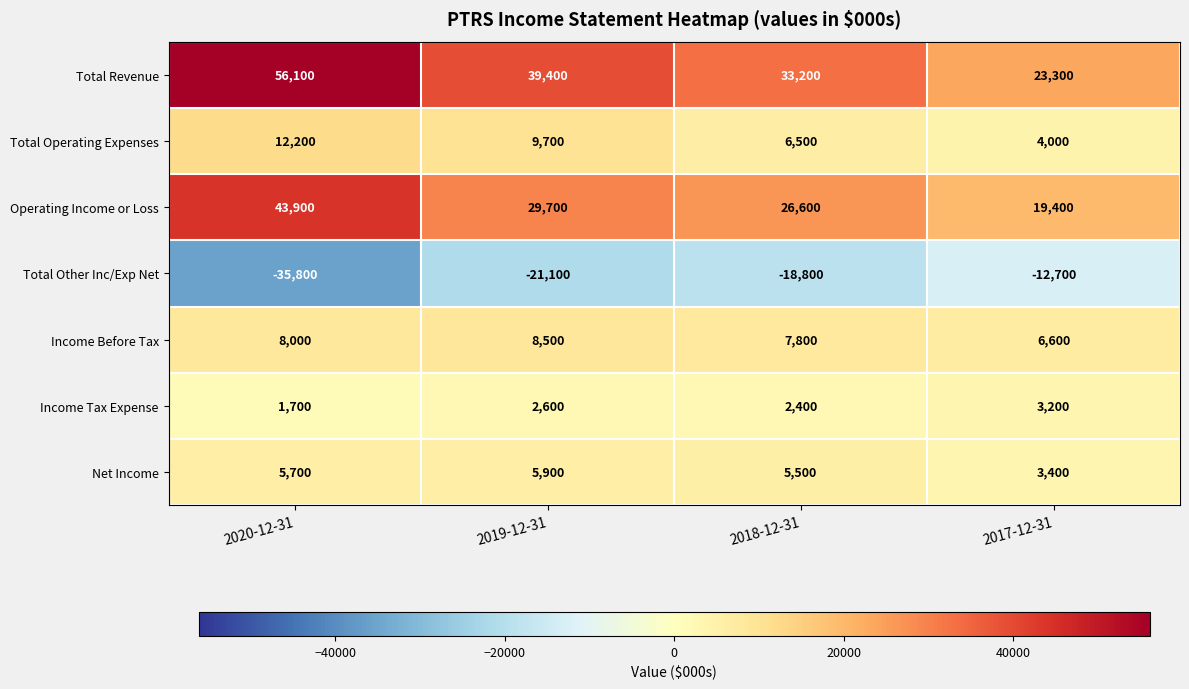

What is the difference between the highest and lowest values at 2019-12-31?

60500